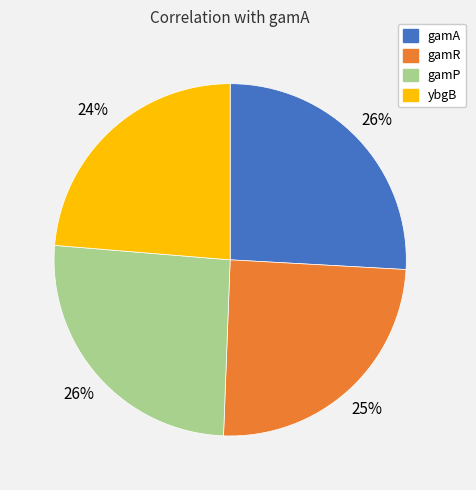

To the nearest percent, what portion does gamA represent?

26%